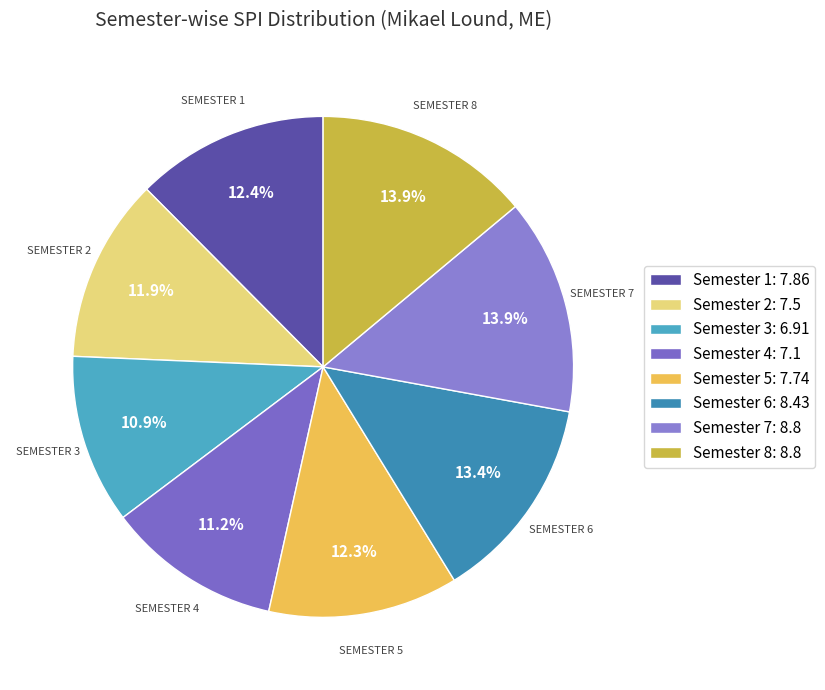

What percentage is NOT represented by Semester 2?

88.1%